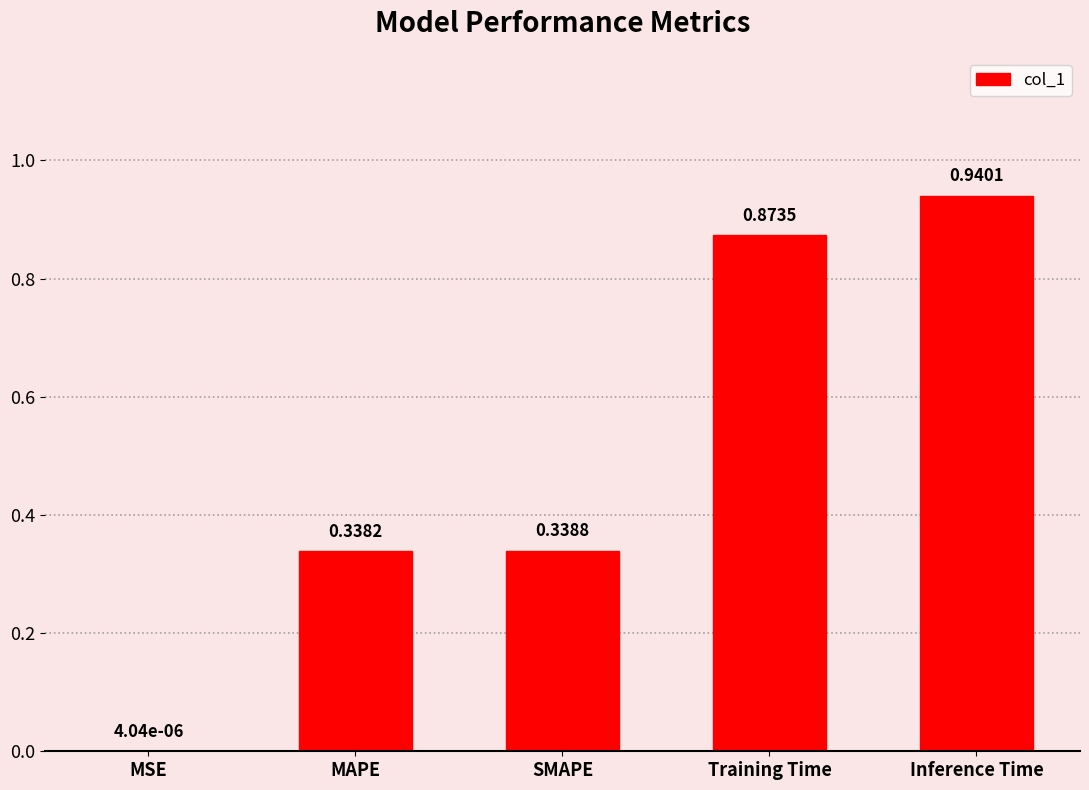

The chart shows a value of 0.6 at SMAPE. True or false?

False